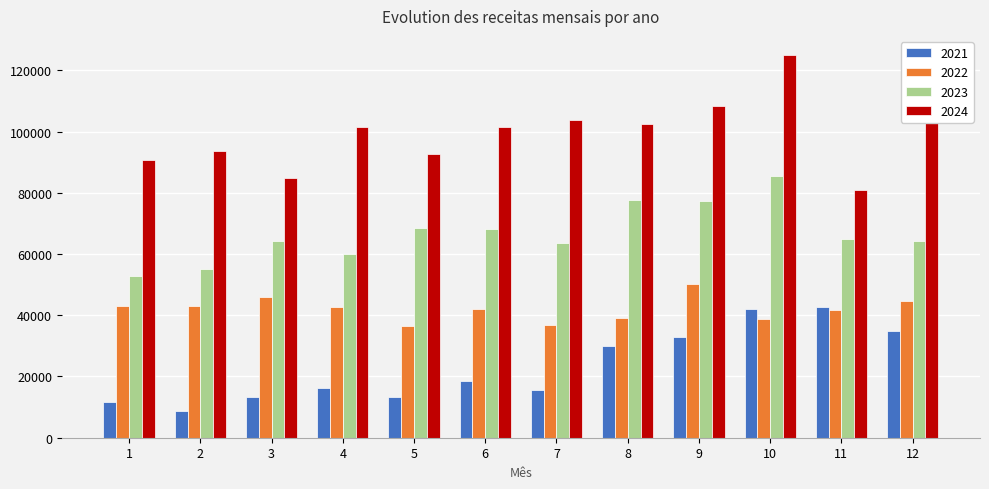

What is the spread (max minus min) of values at 3?

71417.1